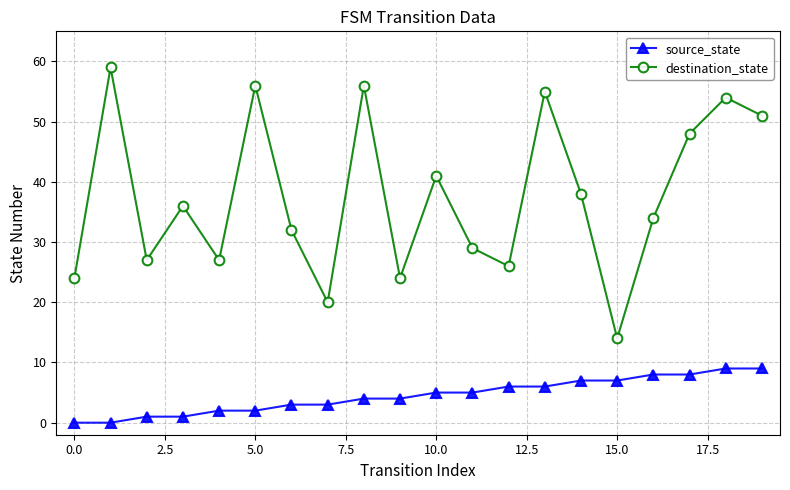

What is the value of the source_state point at the 14th from the left?

6